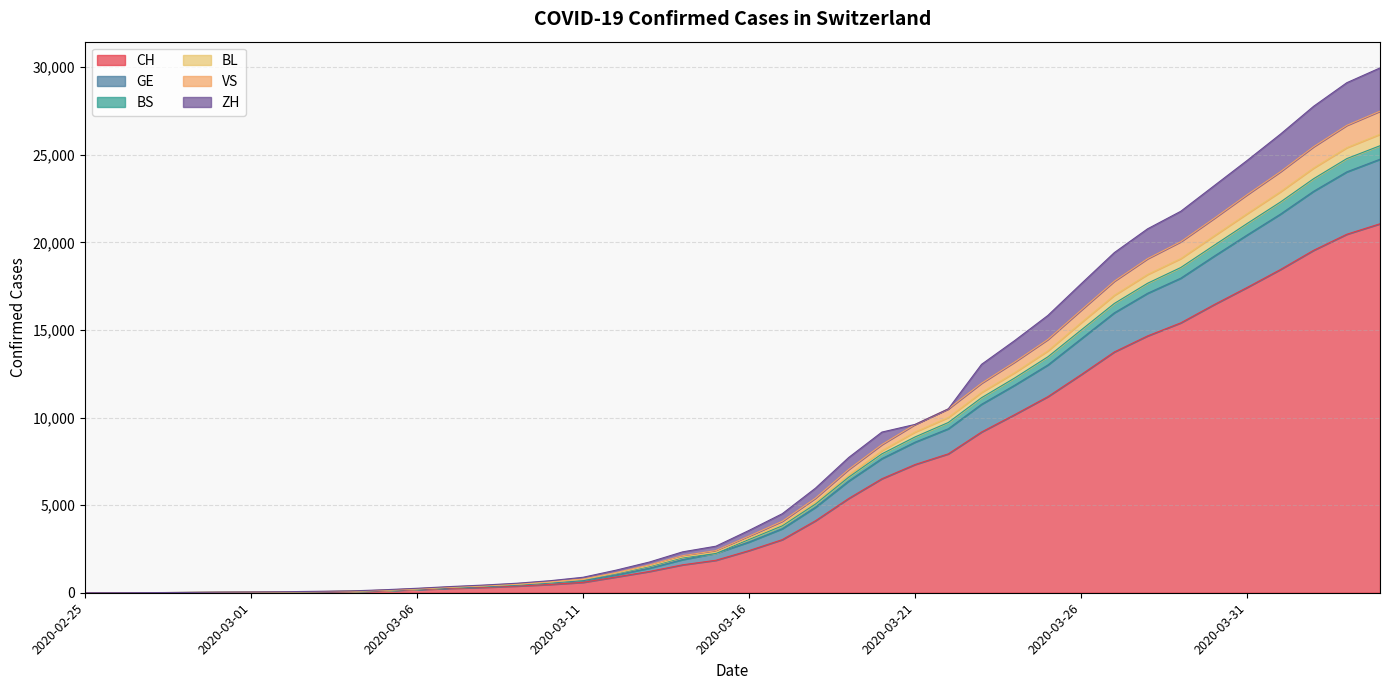

Does the chart have visible grid lines?

Yes